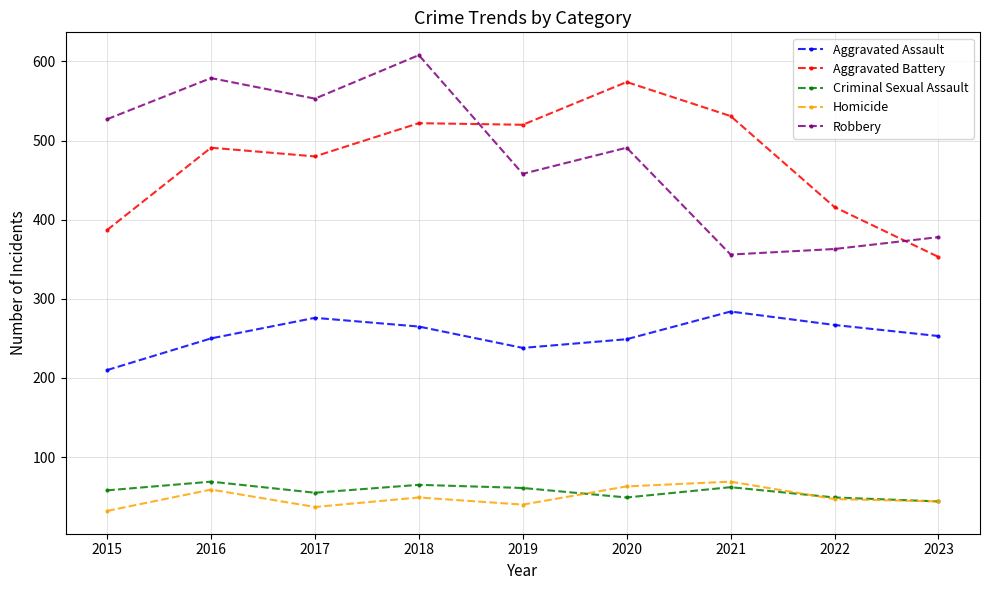

What is the average value of the Robbery series?

479